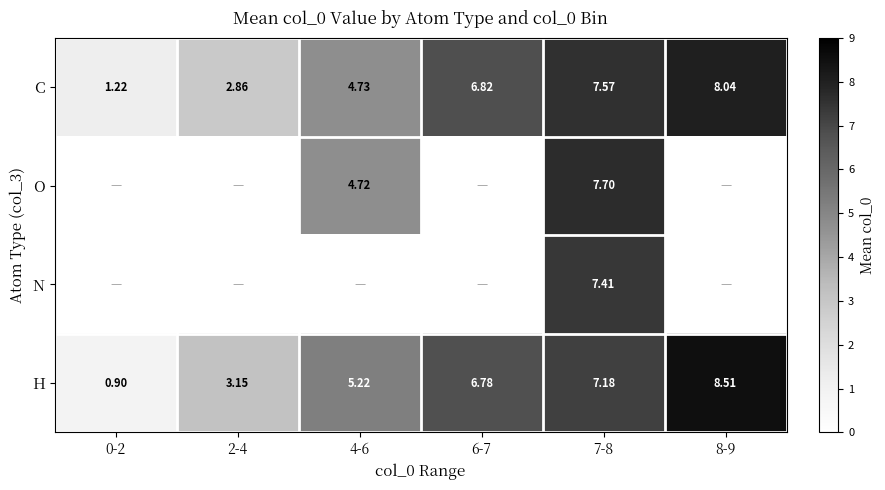

Which has a higher value, 7-8 or 8-9?

8-9